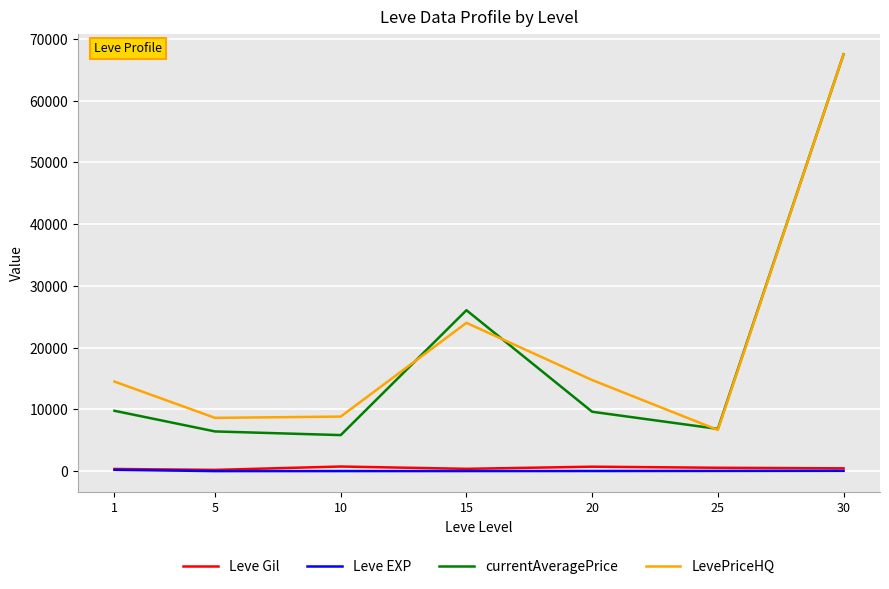

What is the average value of the Leve EXP series?

48.9